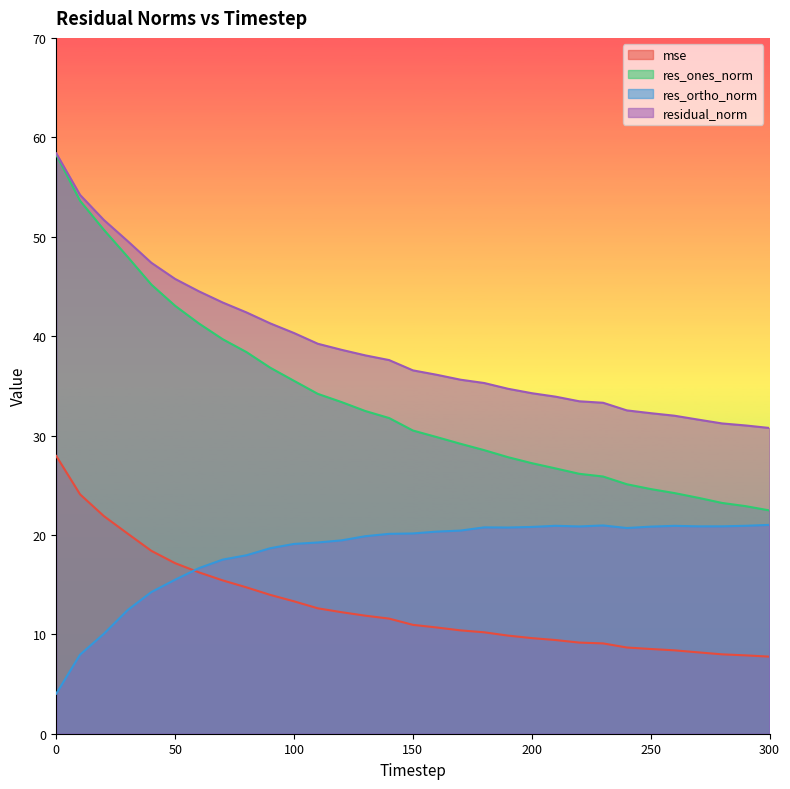

Where does the res_ortho_norm series first go above 20?

140